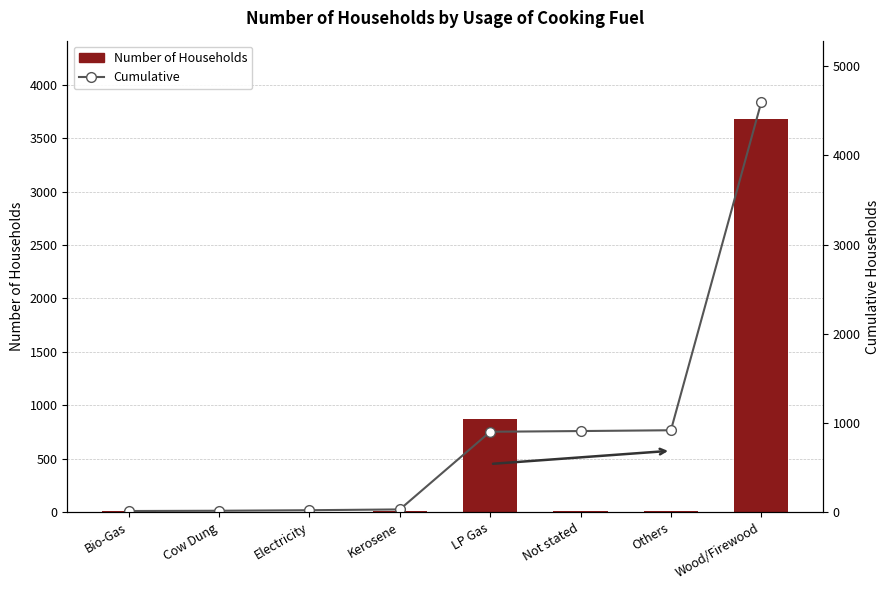

The value of Cumulative at LP Gas is 491. True or false?

False